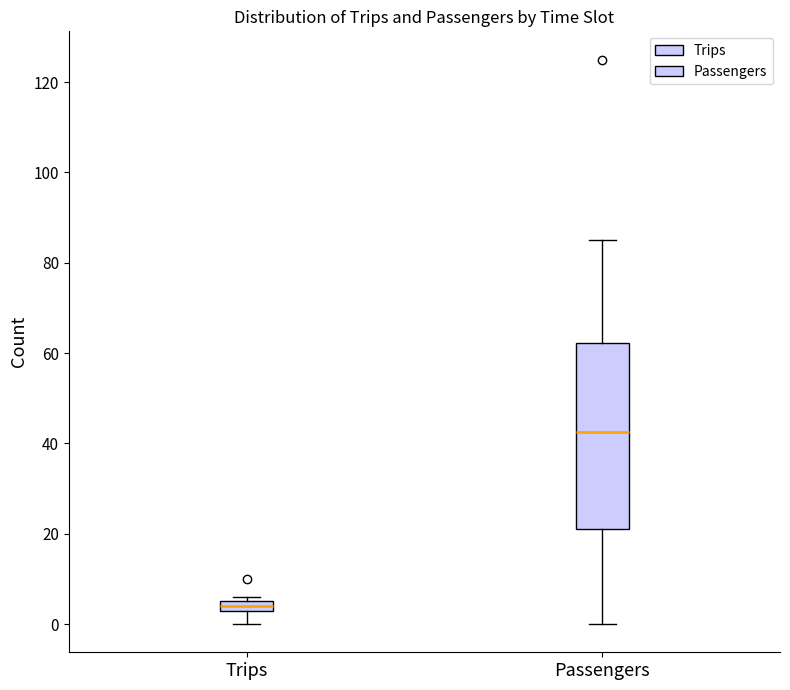

Comparing the boxes themselves (not the whiskers), which one is the tallest?

Passengers